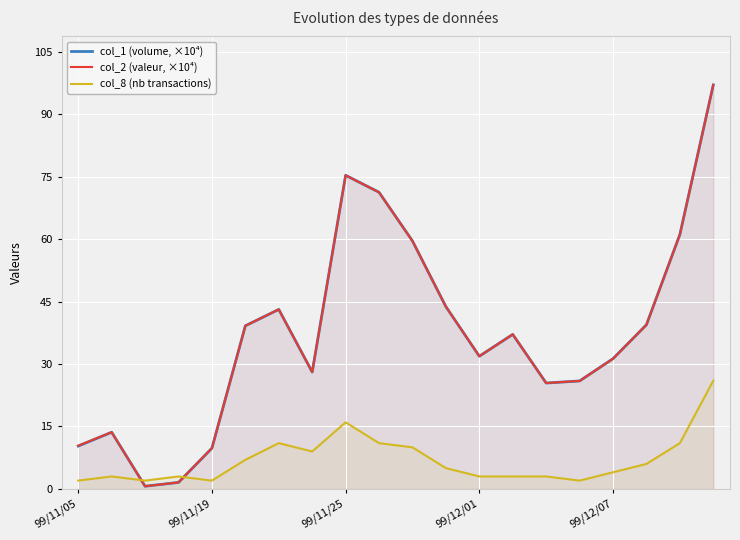

Count the number of data series in this chart.

3